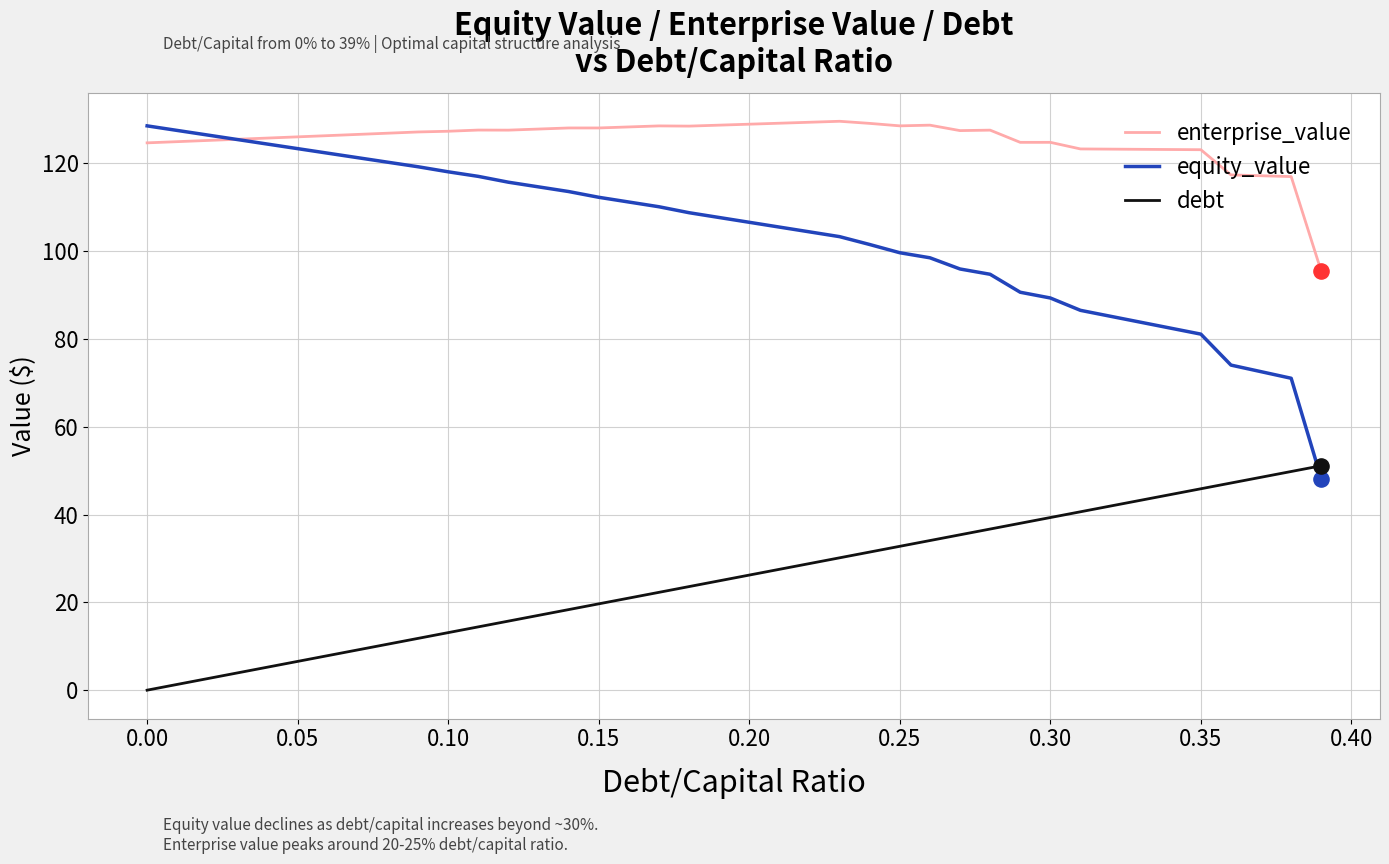

Which series has the largest total across all categories?

enterprise_value